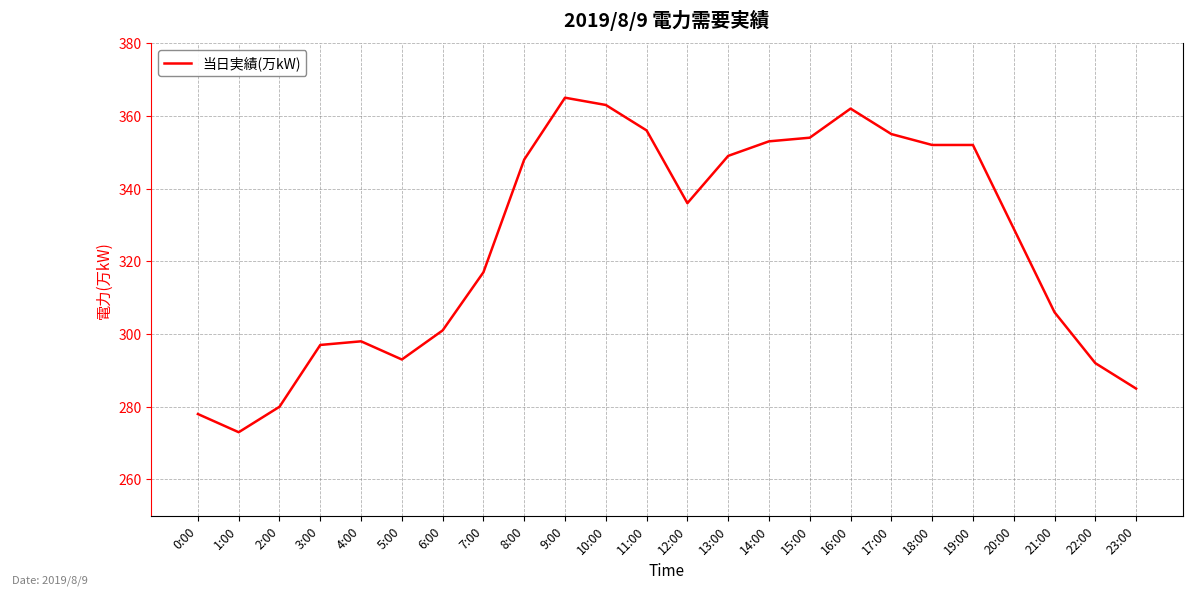

What is the difference between the maximum and minimum values?

92